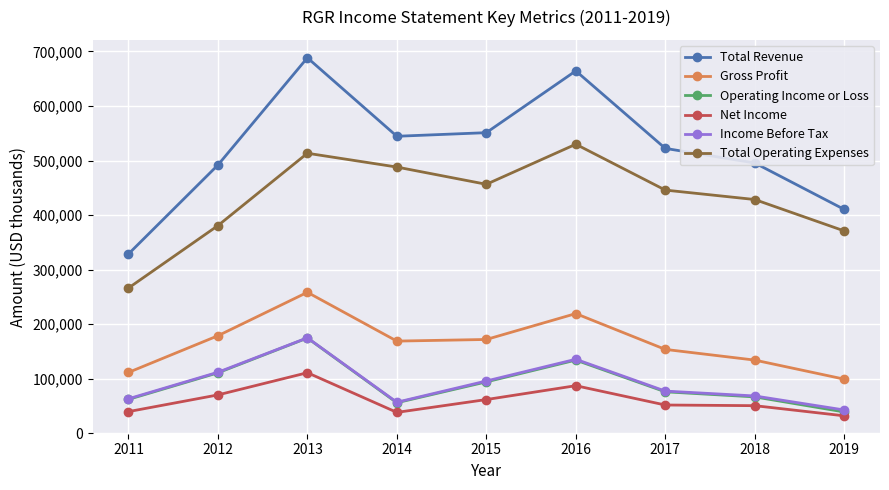

In Total Operating Expenses, how many points are lower than both neighbors (excluding endpoints)?

1